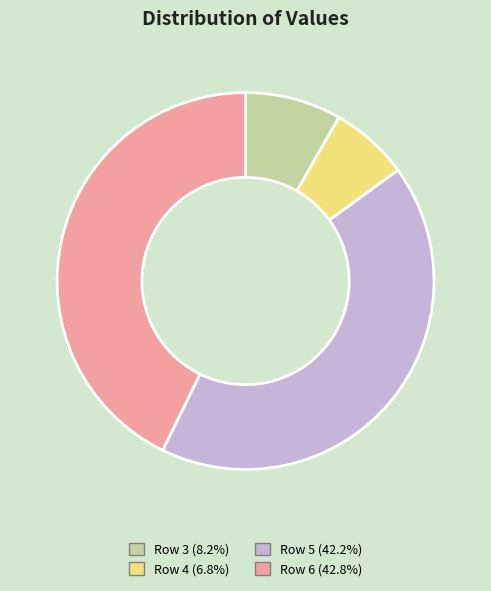

How many segments does this pie chart have?

4